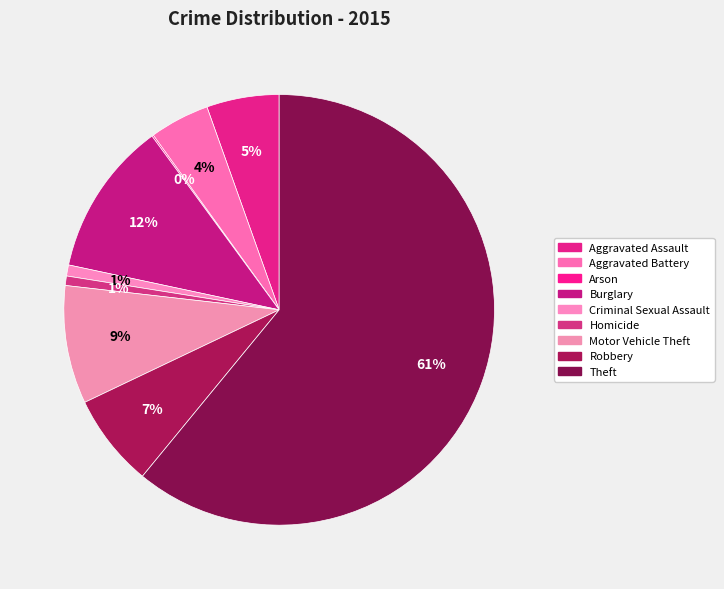

Does any single category account for the majority?

Yes